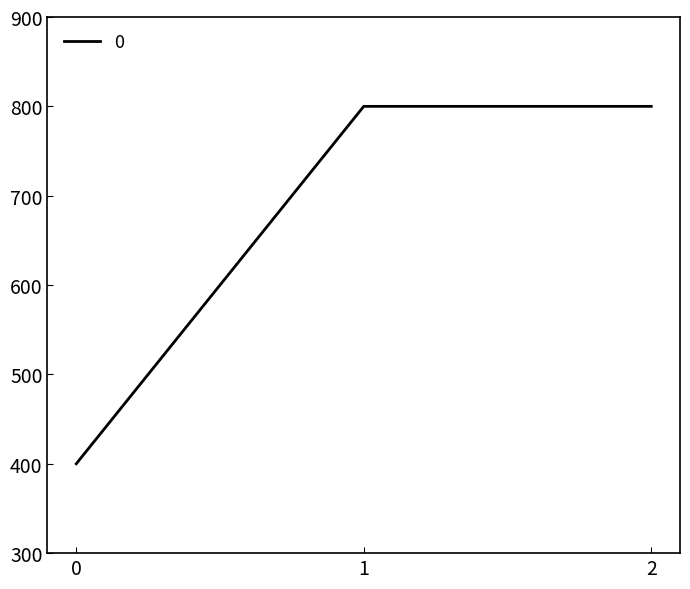

How many values are between 400 and 800?

3